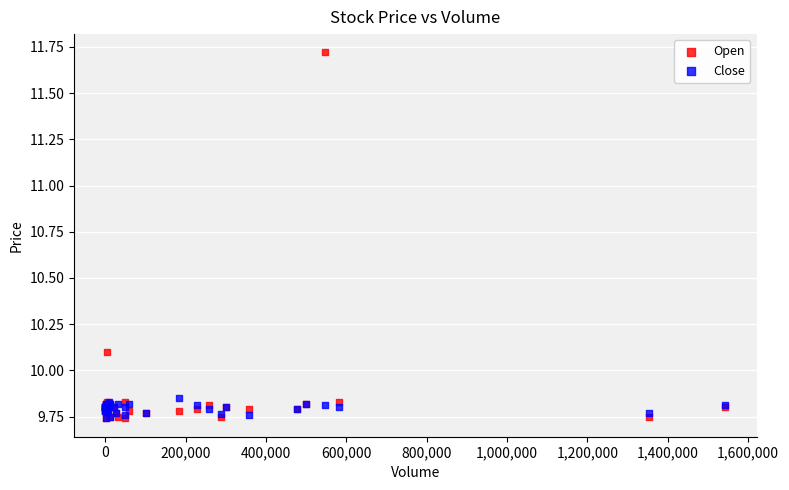

Across all series, what Y value is closest to 10?

10.1